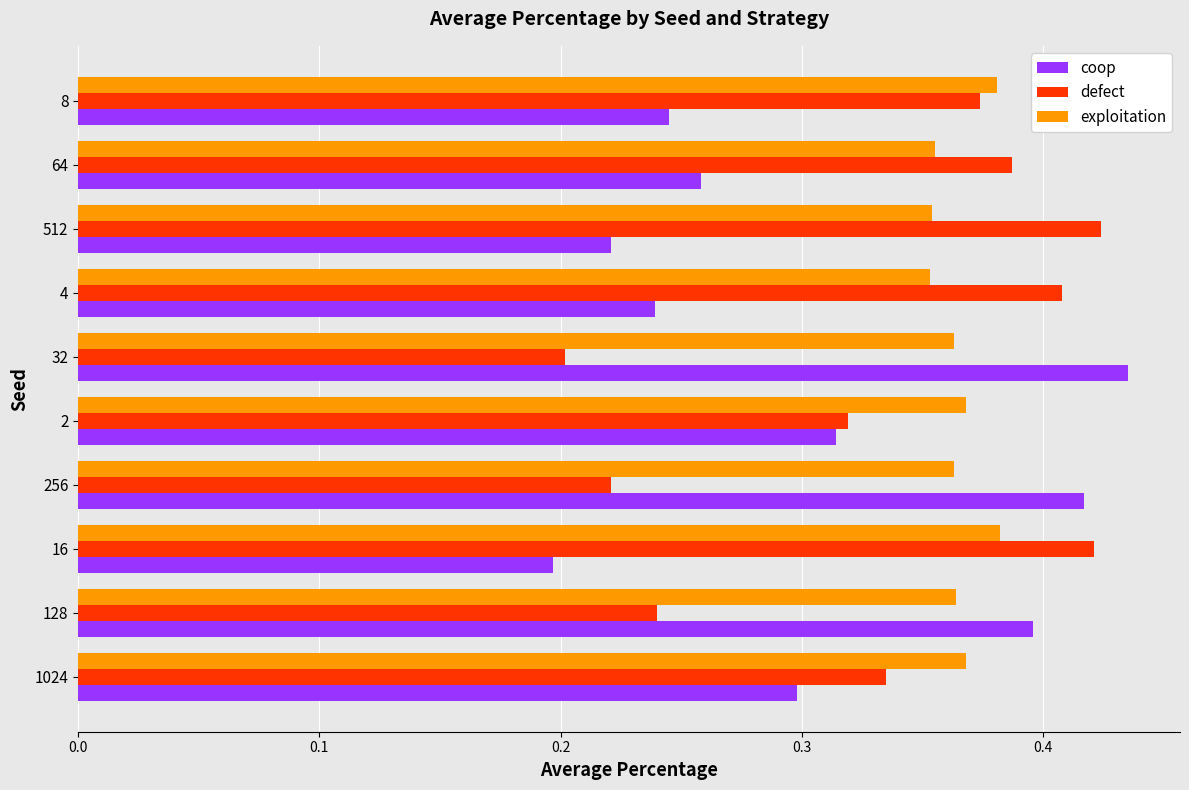

Rank the series at 256 from lowest to highest value.

defect, exploitation, coop